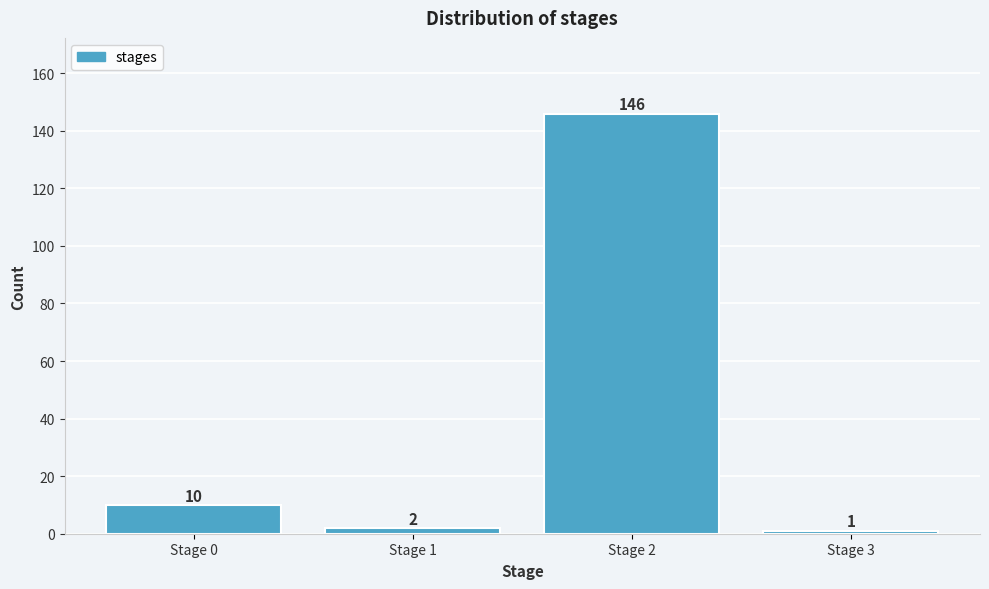

Reading left to right, what are all the values shown in this chart?

10	2	146	1